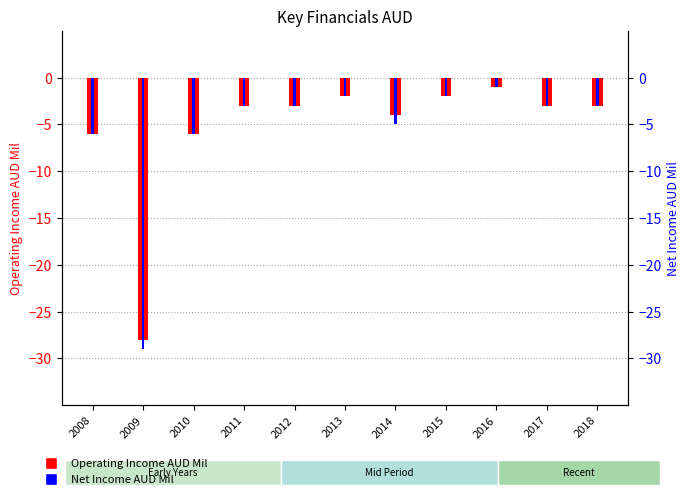

Reading left to right, what are all the values shown in this chart?

Operating Income AUD Mil: -6	-28	-6	-3	-3	-2	-4	-2	-1	-3	-3
Net Income AUD Mil: -6	-29	-6	-3	-3	-2	-5	-2	-1	-3	-3